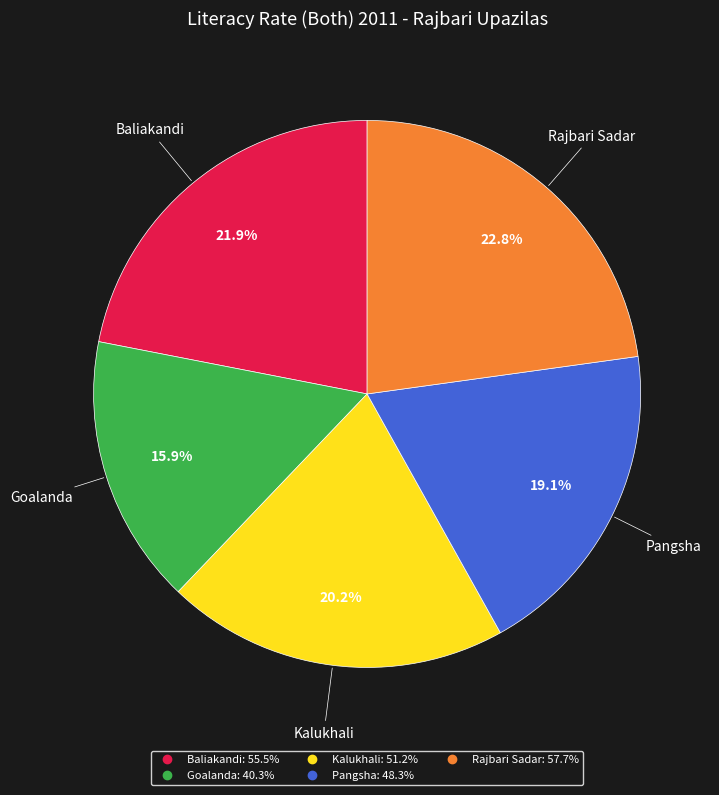

What portion of the pie excludes Rajbari Sadar?

77.2%